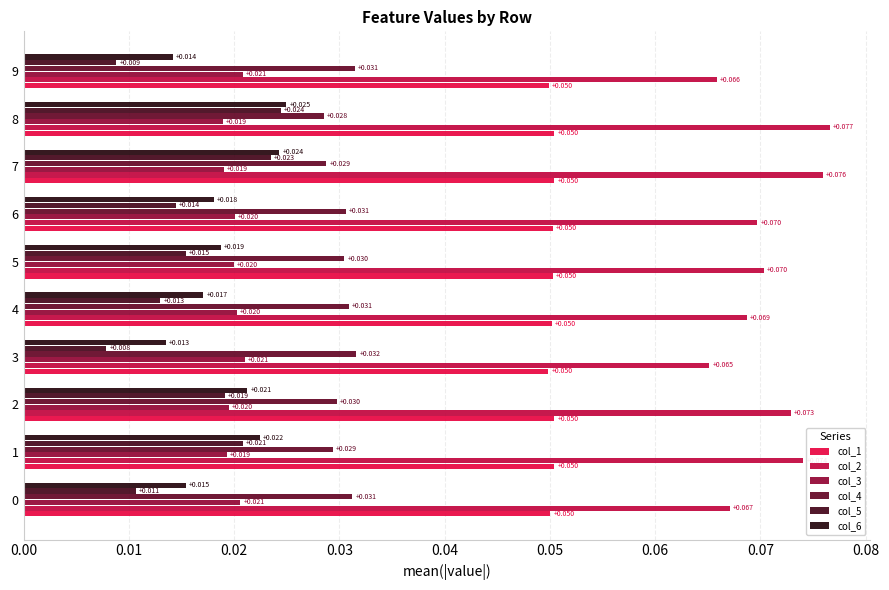

Rank the series by their maximum value, from highest to lowest.

col_2, col_1, col_4, col_6, col_5, col_3